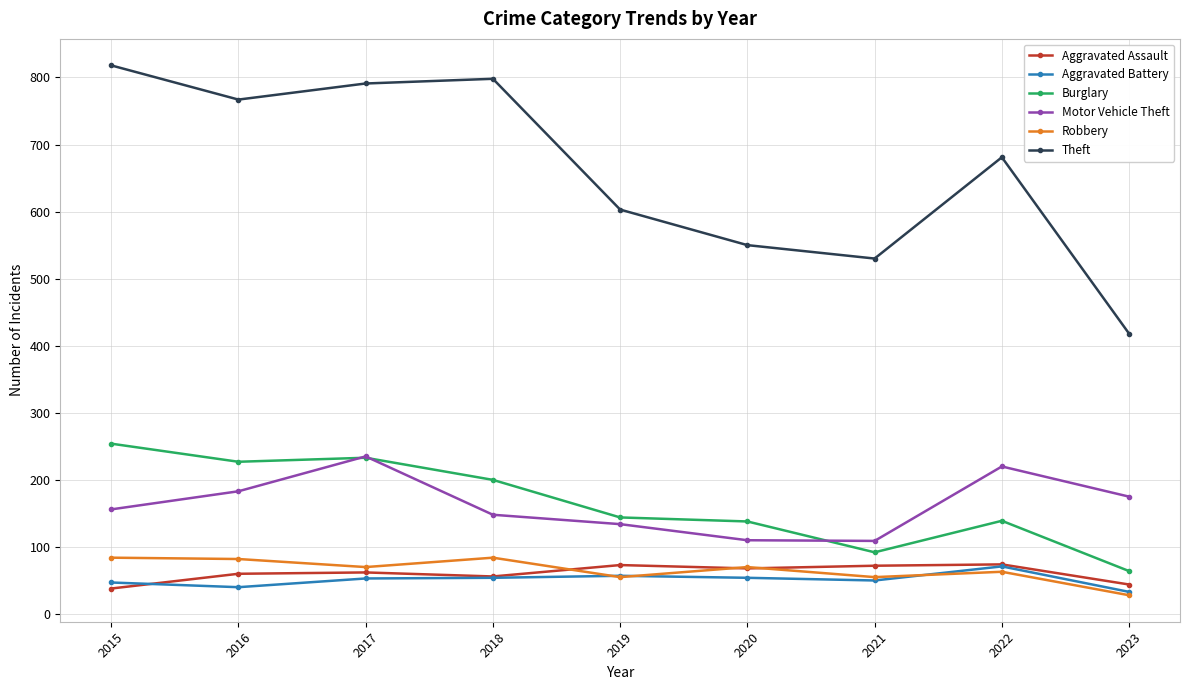

How many data points in Robbery are less than 70?

4